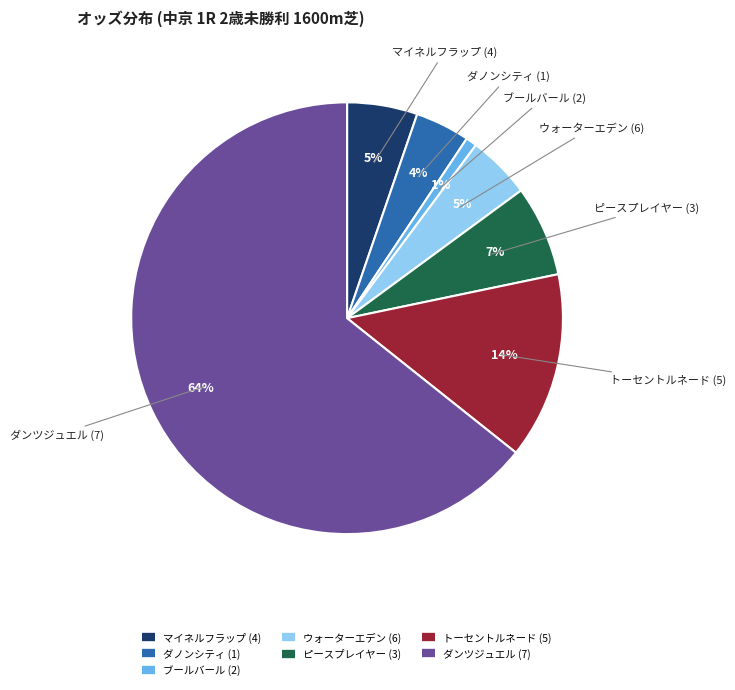

True or false: トーセントルネード (5) accounts for 14% of the total.

True